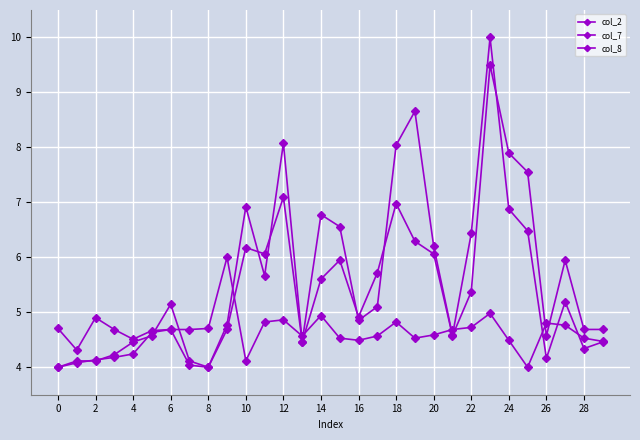

Is this an area chart (filled region under the line)?

No